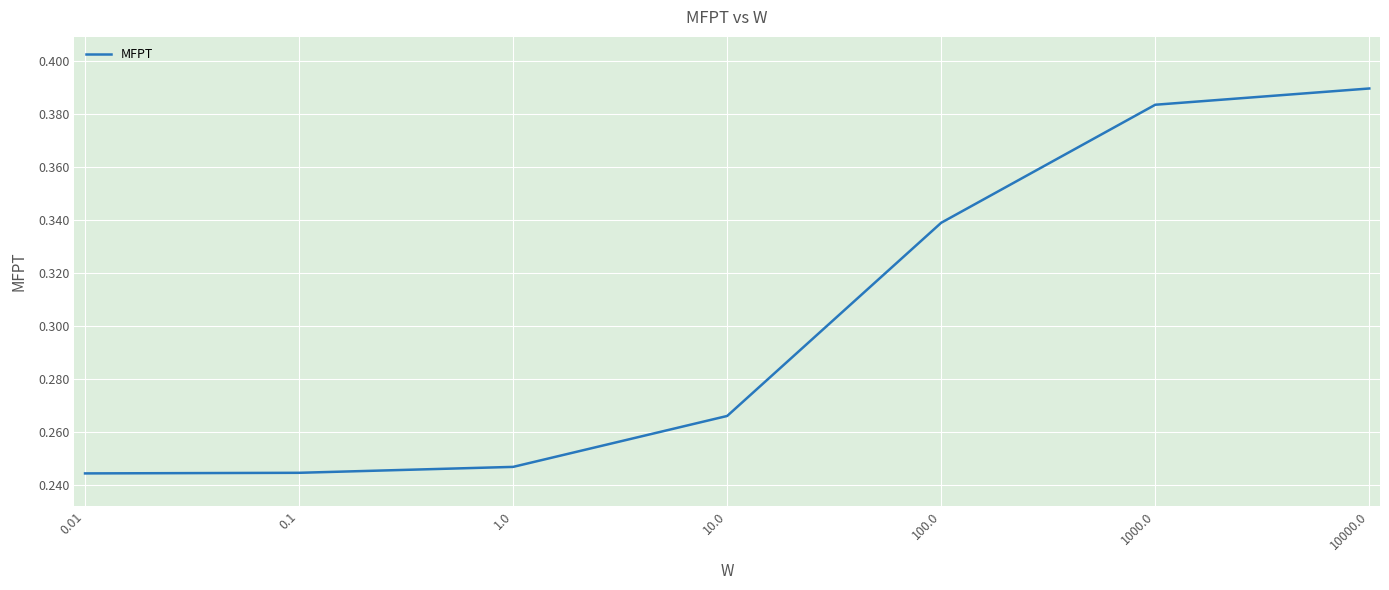

What position from the left is 10.0?

4